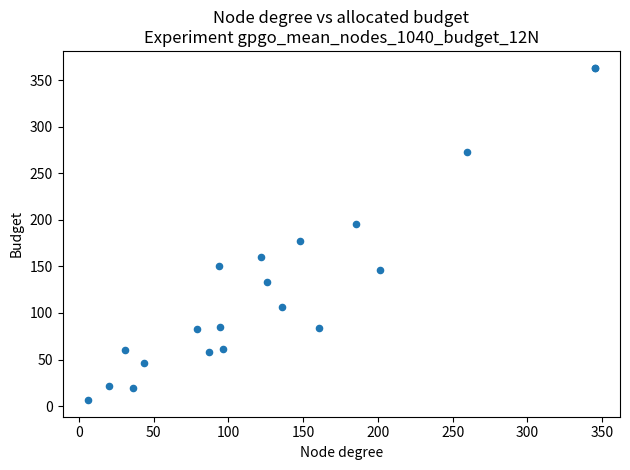

What Y value in the scatter plot is closest to 184?

177.1